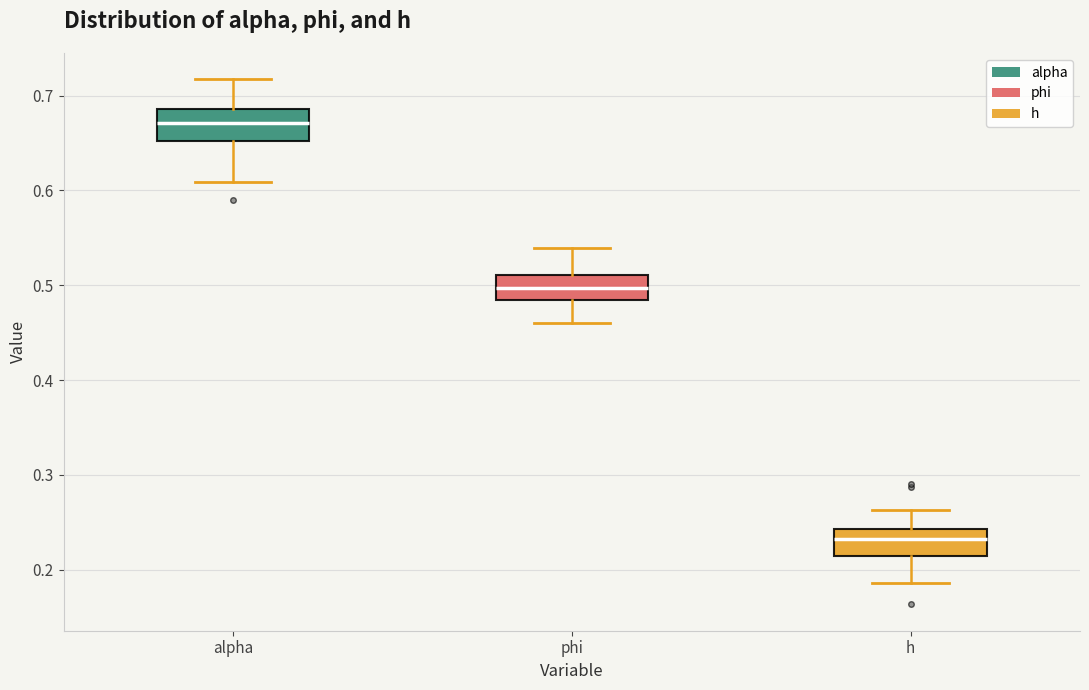

Reading left to right, transcribe this box plot: for each box, give where its median line is, the range the box spans, and where its two whiskers end, as read against the y-axis. The values are not printed on the chart, so give them approximately, as read against the axis.

alpha: median 0.67, box 0.65 to 0.69, whiskers 0.61 to 0.72
phi: median 0.50, box 0.48 to 0.51, whiskers 0.46 to 0.54
h: median 0.23, box 0.21 to 0.24, whiskers 0.19 to 0.26